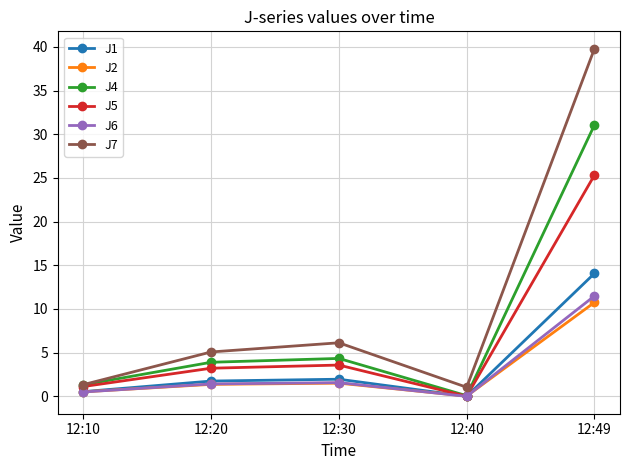

How many data points in J5 are above 3?

3